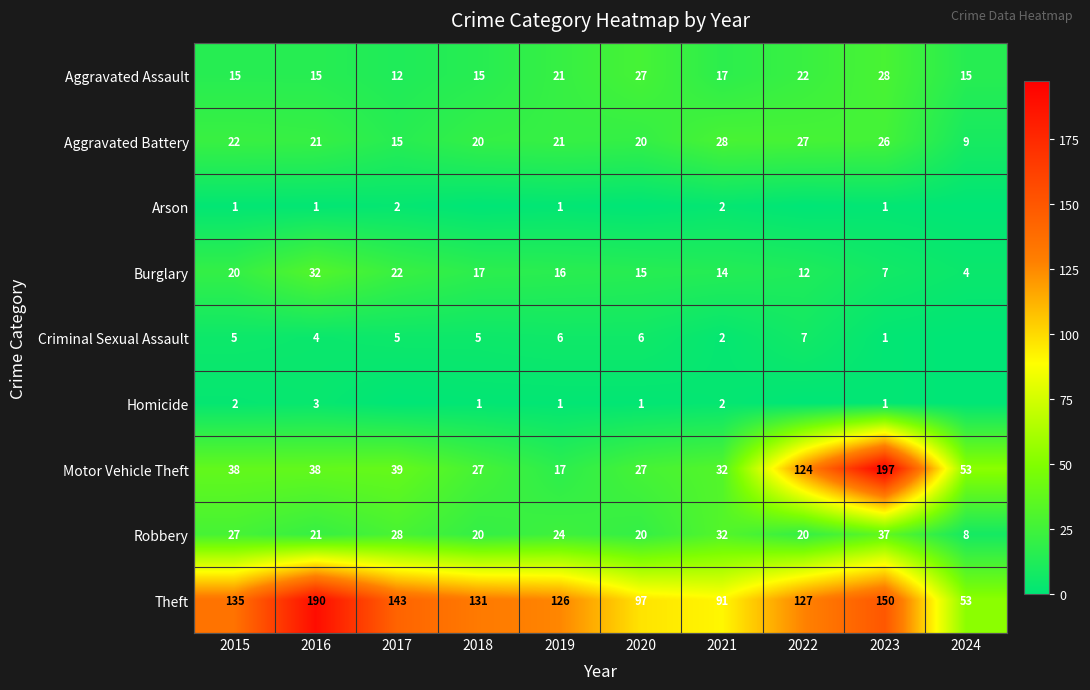

At which label does Motor Vehicle Theft reach its minimum?

2019